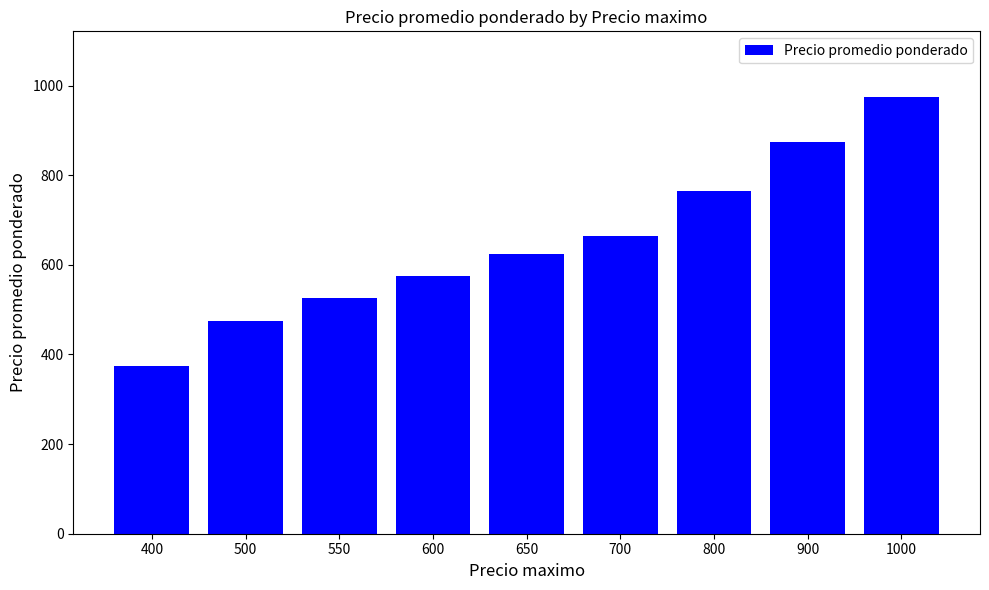

What is the difference between the values at 900 and 650?

250.0